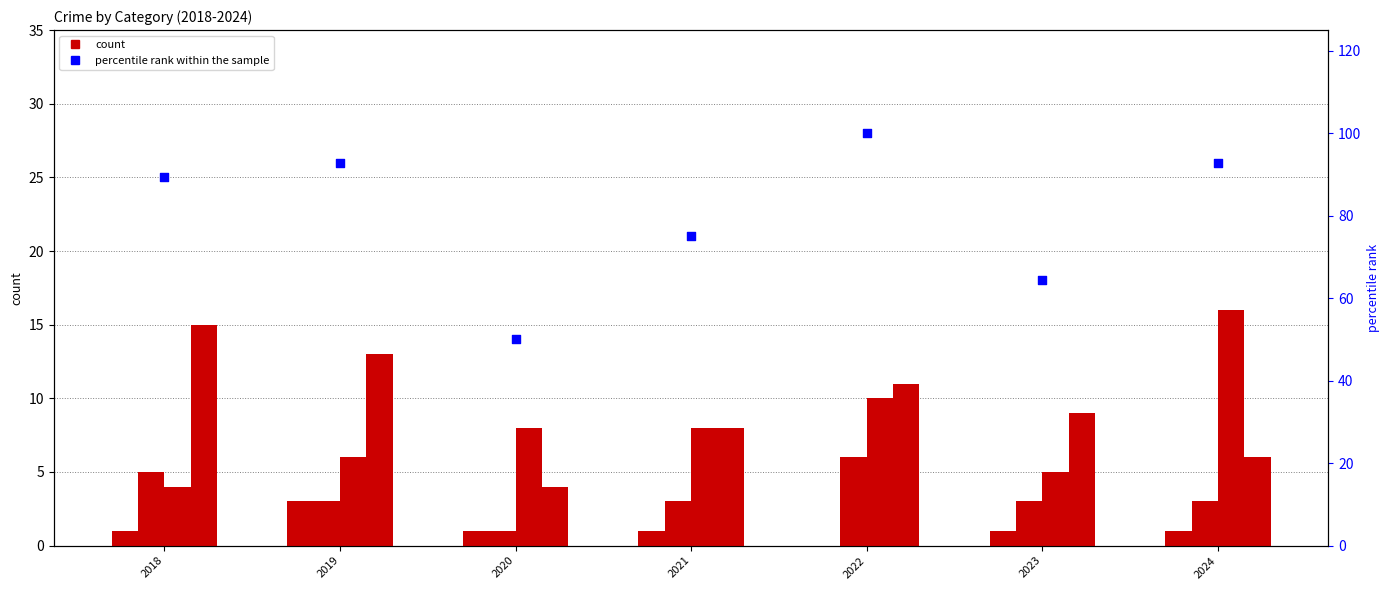

At how many categories does at least one series exceed 58?

6